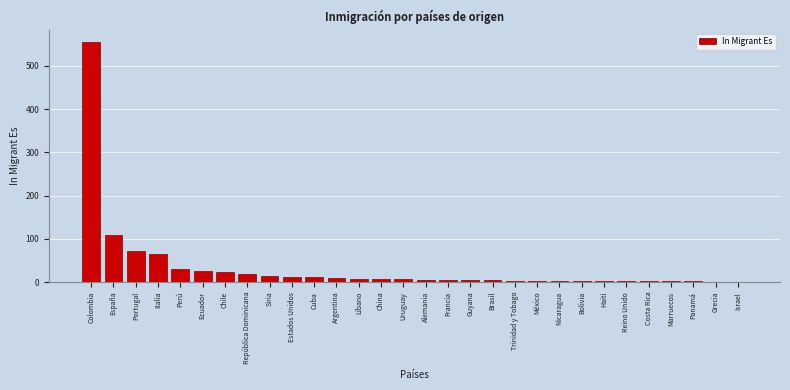

Which label corresponds to the largest value in the chart?

Colombia